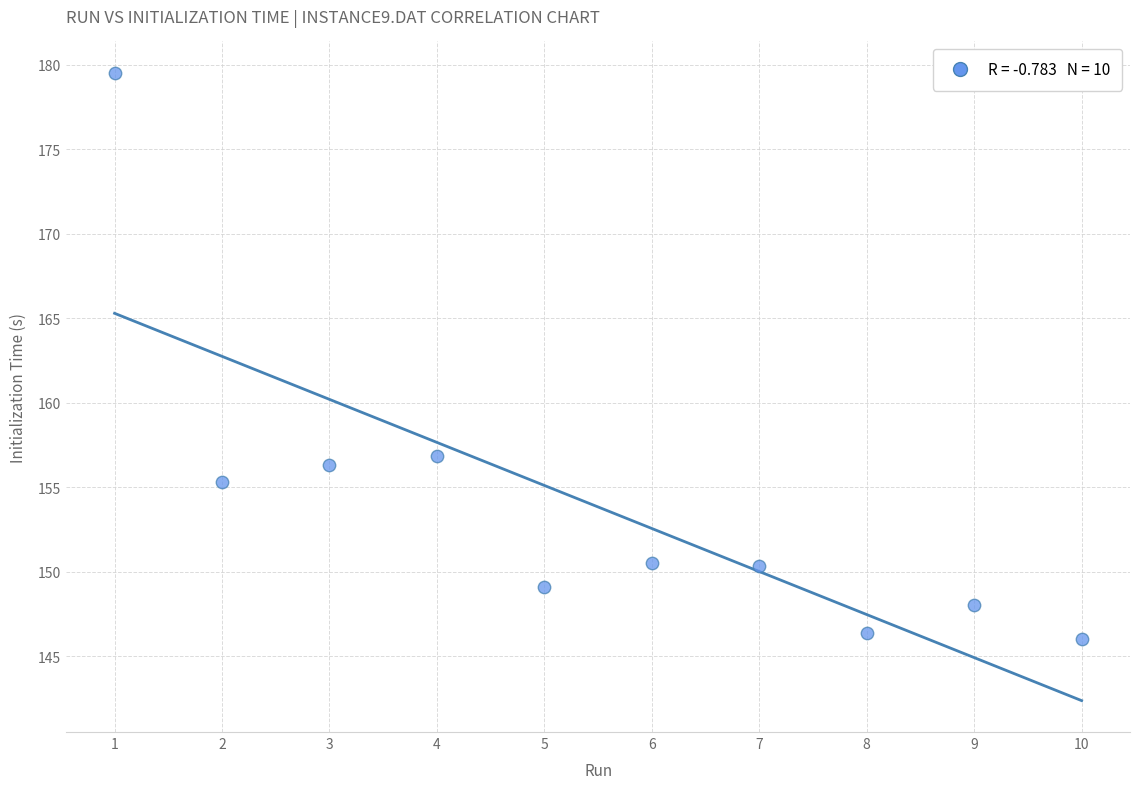

What is the range of Y values (max minus min)?

33.5